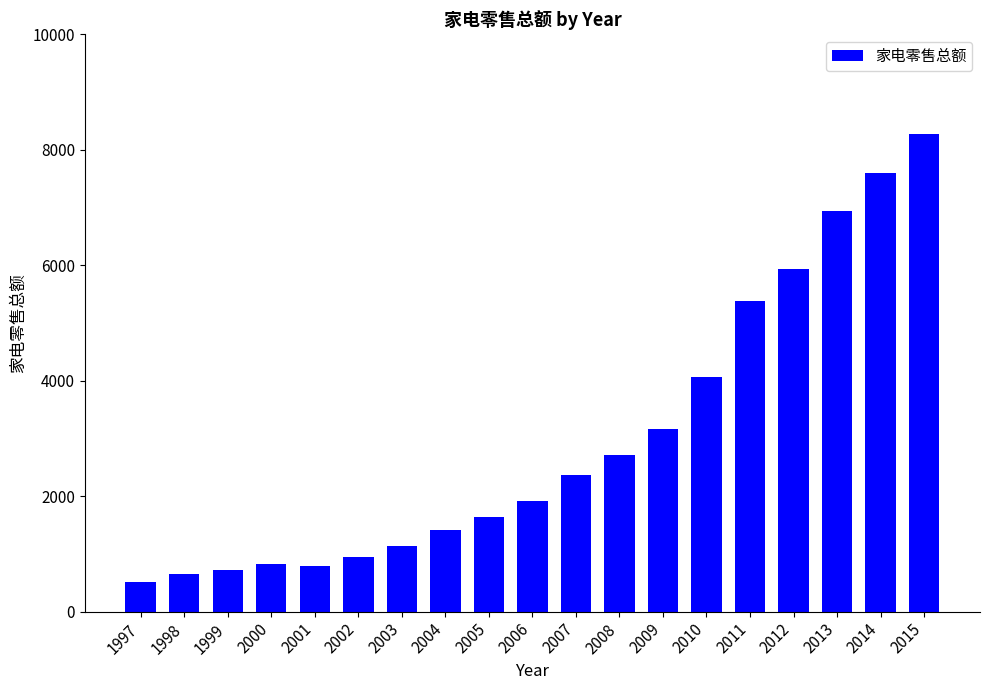

Reading right to left, list all the values displayed in this chart.

8269.5	7603.3	6944.5	5935.8	5374.9	4056.5	3154.4	2706.6	2370.7	1921.7	1636.0	1415.7	1127.2	953.0	784.7	831.6	724.3	651.7	506.0